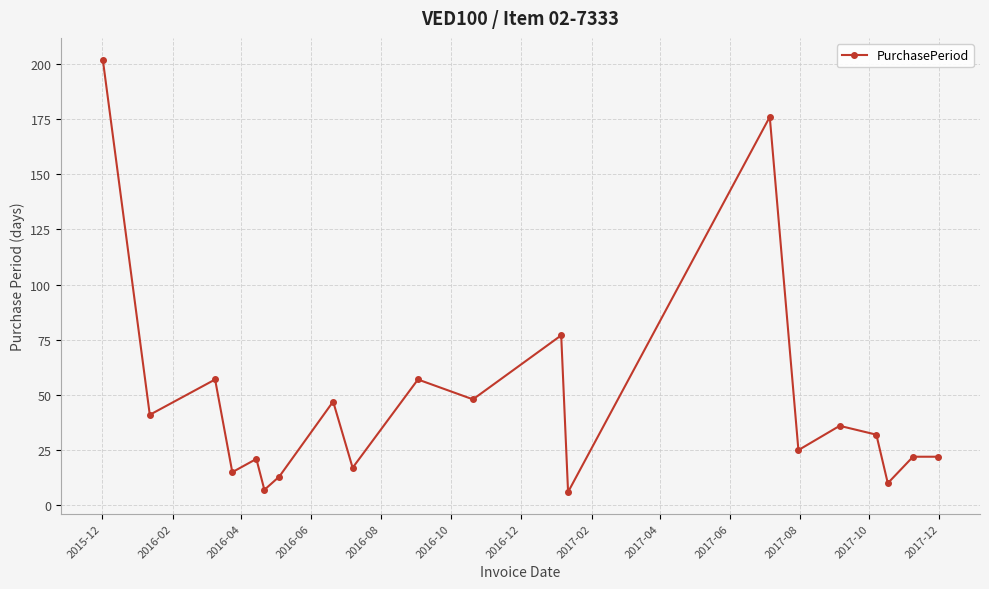

True or false: the data has more than 0 interior local peaks.

True